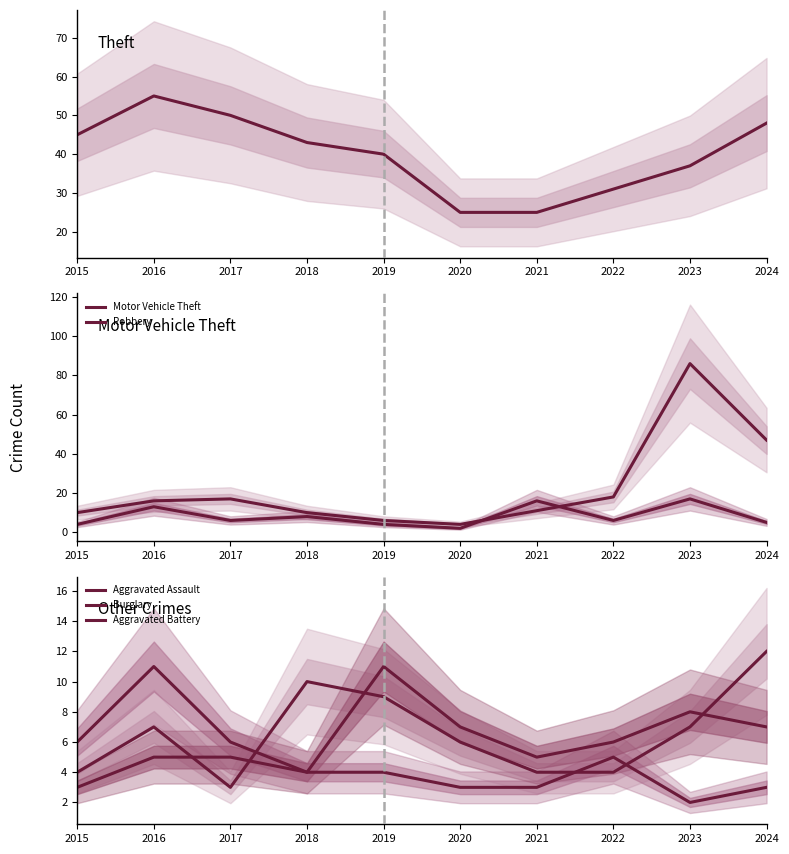

Where does the Motor Vehicle Theft series first go above 16?

2017